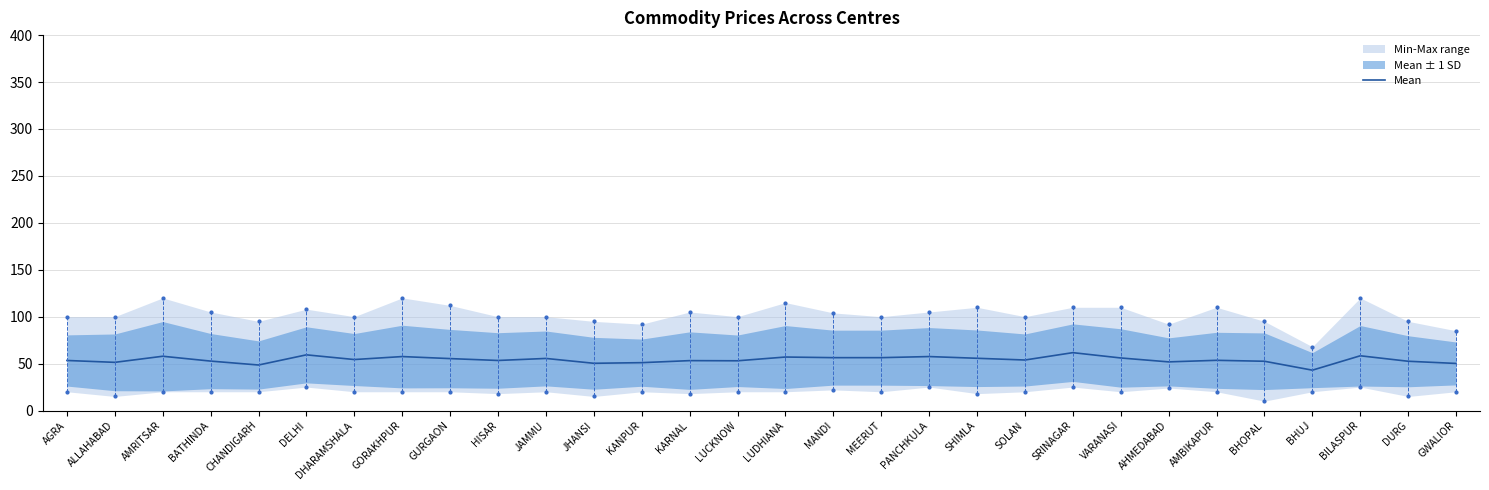

True or false: there are more than 2 points higher than both neighbors.

True